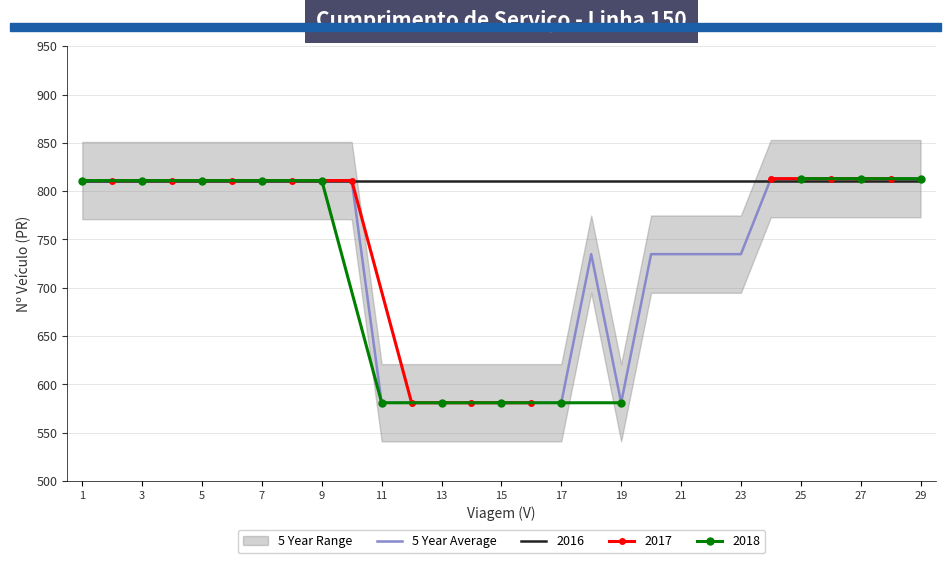

What is the minimum value for 5 Year Average?

581.0